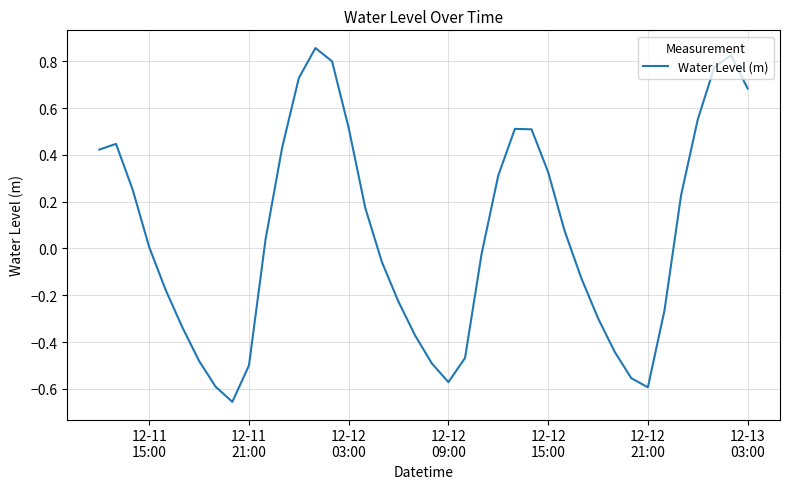

What is the difference between the maximum and minimum values?

1.5